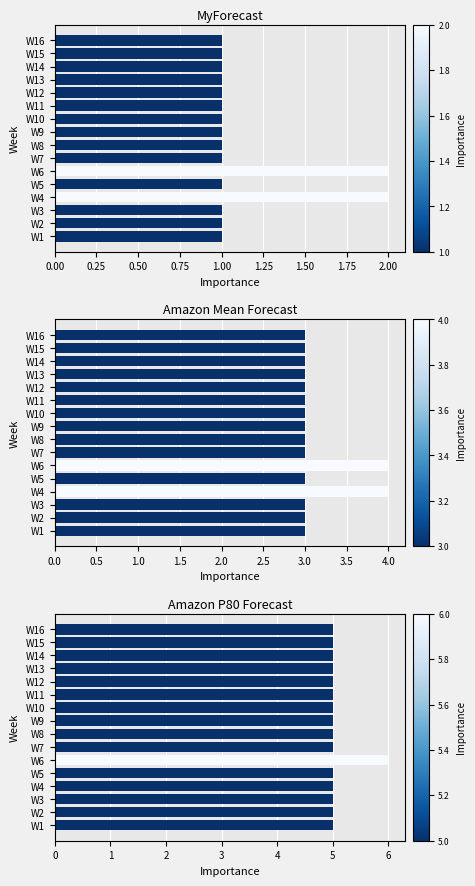

The value of MyForecast at W5 is 2. True or false?

False